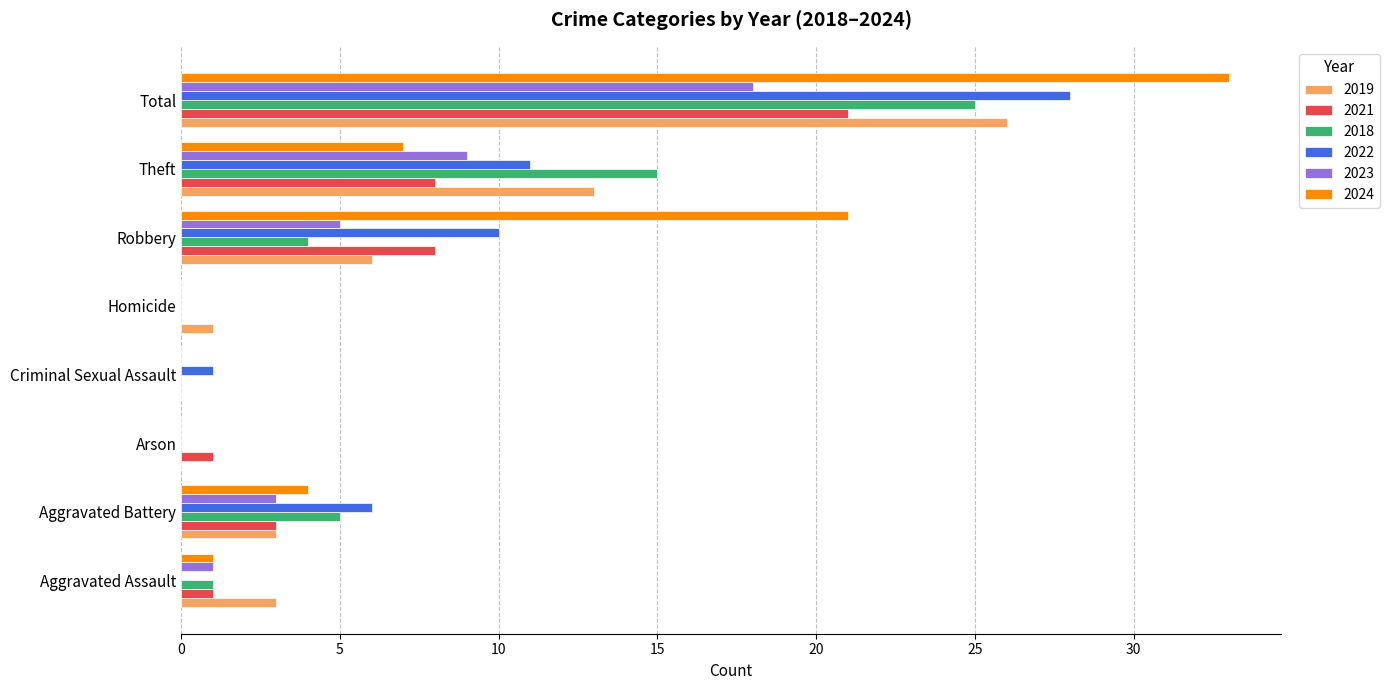

What is the sum of all 2022 values?

56